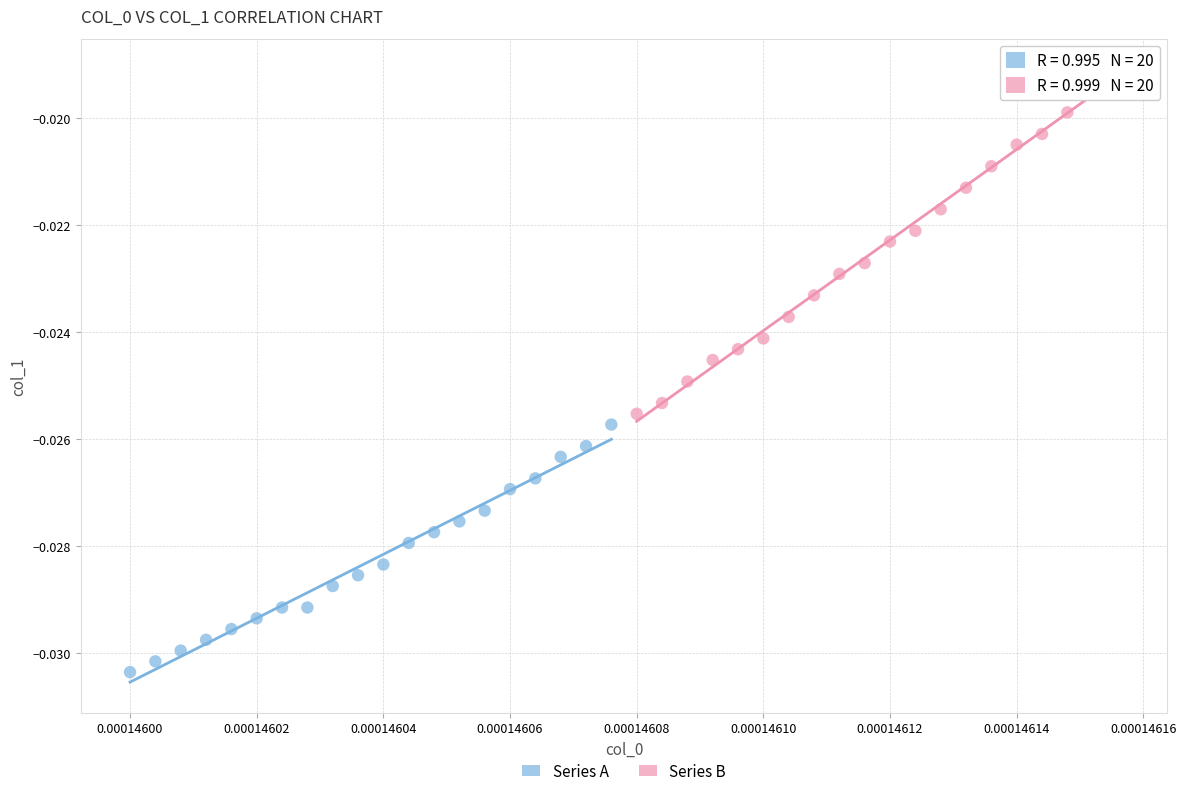

Which series contains the highest Y value?

Series B